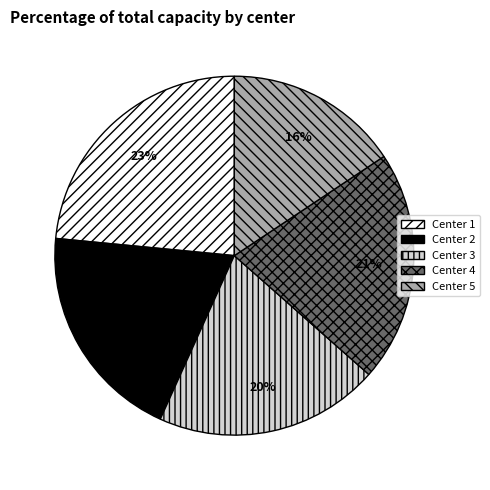

Is there a majority slice in this chart?

No